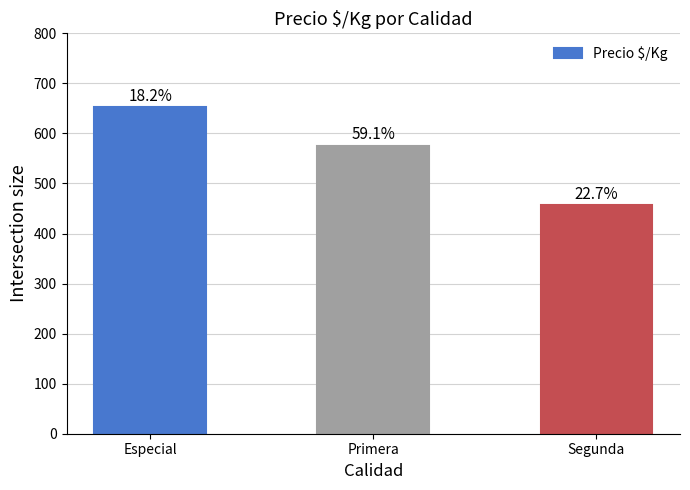

Reading left to right, what are all the values shown in this chart?

652.2	575.6	456.5